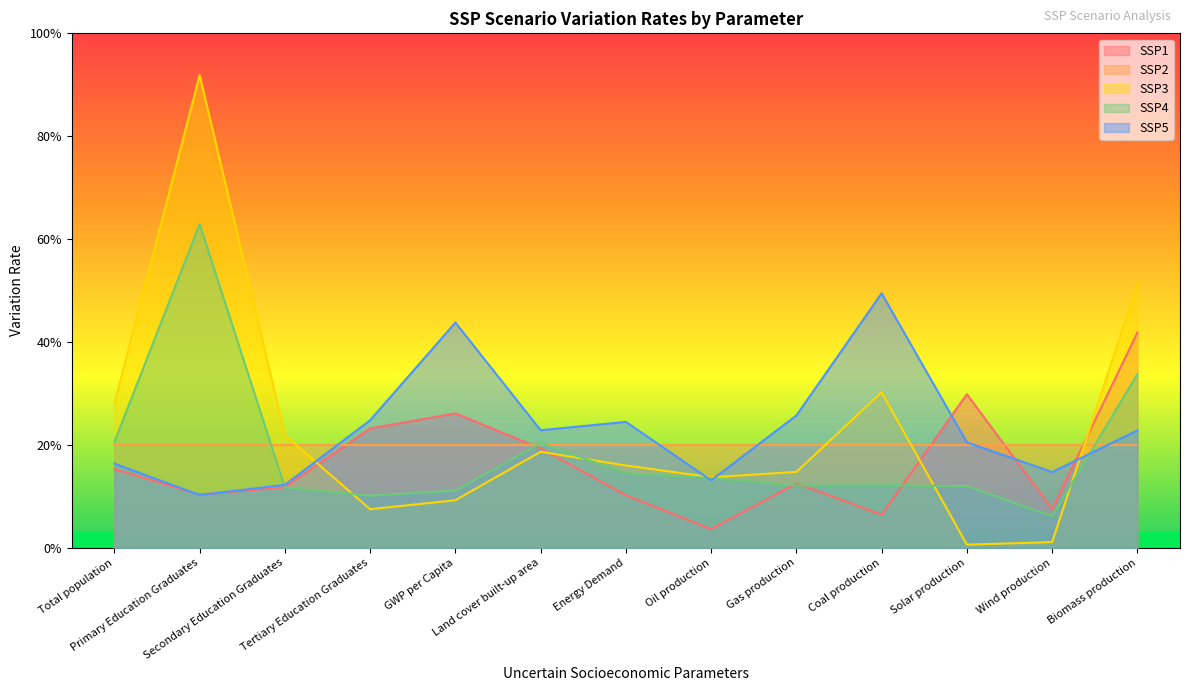

What is the label of the 10th point from the right?

Tertiary Education Graduates